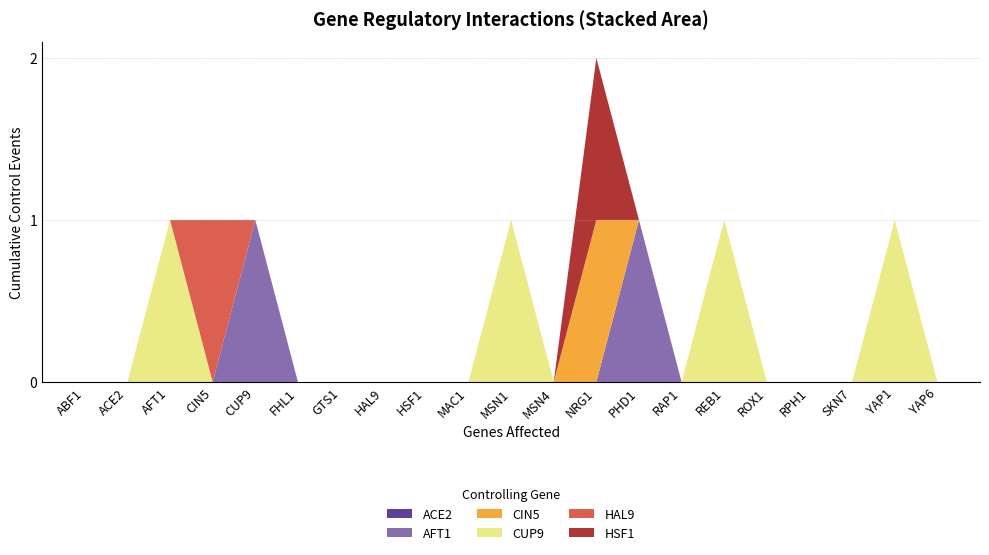

Reading left to right, extract all data points from this chart.

ACE2: ABF1=0	ACE2=0	AFT1=0	CIN5=0	CUP9=0	FHL1=0	GTS1=0	HAL9=0	HSF1=0	MAC1=0	MSN1=0	MSN4=0	NRG1=0	PHD1=0	RAP1=0	REB1=0	ROX1=0	RPH1=0	SKN7=0	YAP1=0	YAP6=0
AFT1: ABF1=0	ACE2=0	AFT1=0	CIN5=0	CUP9=1	FHL1=0	GTS1=0	HAL9=0	HSF1=0	MAC1=0	MSN1=0	MSN4=0	NRG1=0	PHD1=1	RAP1=0	REB1=0	ROX1=0	RPH1=0	SKN7=0	YAP1=0	YAP6=0
CIN5: ABF1=0	ACE2=0	AFT1=0	CIN5=0	CUP9=0	FHL1=0	GTS1=0	HAL9=0	HSF1=0	MAC1=0	MSN1=0	MSN4=0	NRG1=1	PHD1=0	RAP1=0	REB1=0	ROX1=0	RPH1=0	SKN7=0	YAP1=0	YAP6=0
CUP9: ABF1=0	ACE2=0	AFT1=1	CIN5=0	CUP9=0	FHL1=0	GTS1=0	HAL9=0	HSF1=0	MAC1=0	MSN1=1	MSN4=0	NRG1=0	PHD1=0	RAP1=0	REB1=1	ROX1=0	RPH1=0	SKN7=0	YAP1=1	YAP6=0
HAL9: ABF1=0	ACE2=0	AFT1=0	CIN5=1	CUP9=0	FHL1=0	GTS1=0	HAL9=0	HSF1=0	MAC1=0	MSN1=0	MSN4=0	NRG1=0	PHD1=0	RAP1=0	REB1=0	ROX1=0	RPH1=0	SKN7=0	YAP1=0	YAP6=0
HSF1: ABF1=0	ACE2=0	AFT1=0	CIN5=0	CUP9=0	FHL1=0	GTS1=0	HAL9=0	HSF1=0	MAC1=0	MSN1=0	MSN4=0	NRG1=1	PHD1=0	RAP1=0	REB1=0	ROX1=0	RPH1=0	SKN7=0	YAP1=0	YAP6=0